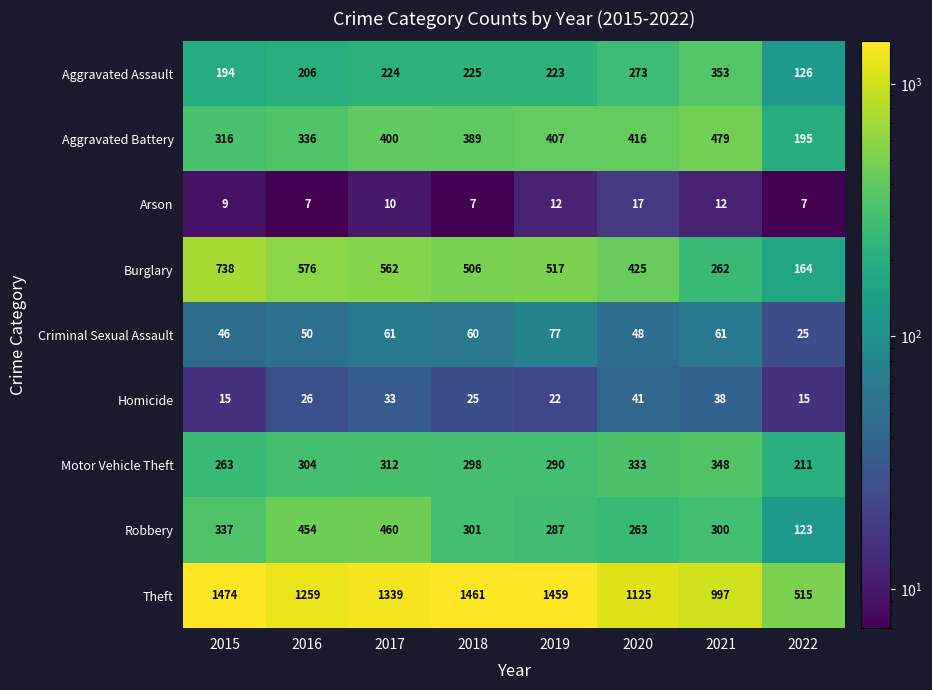

The value of Aggravated Assault at 2019 is 223. True or false?

True